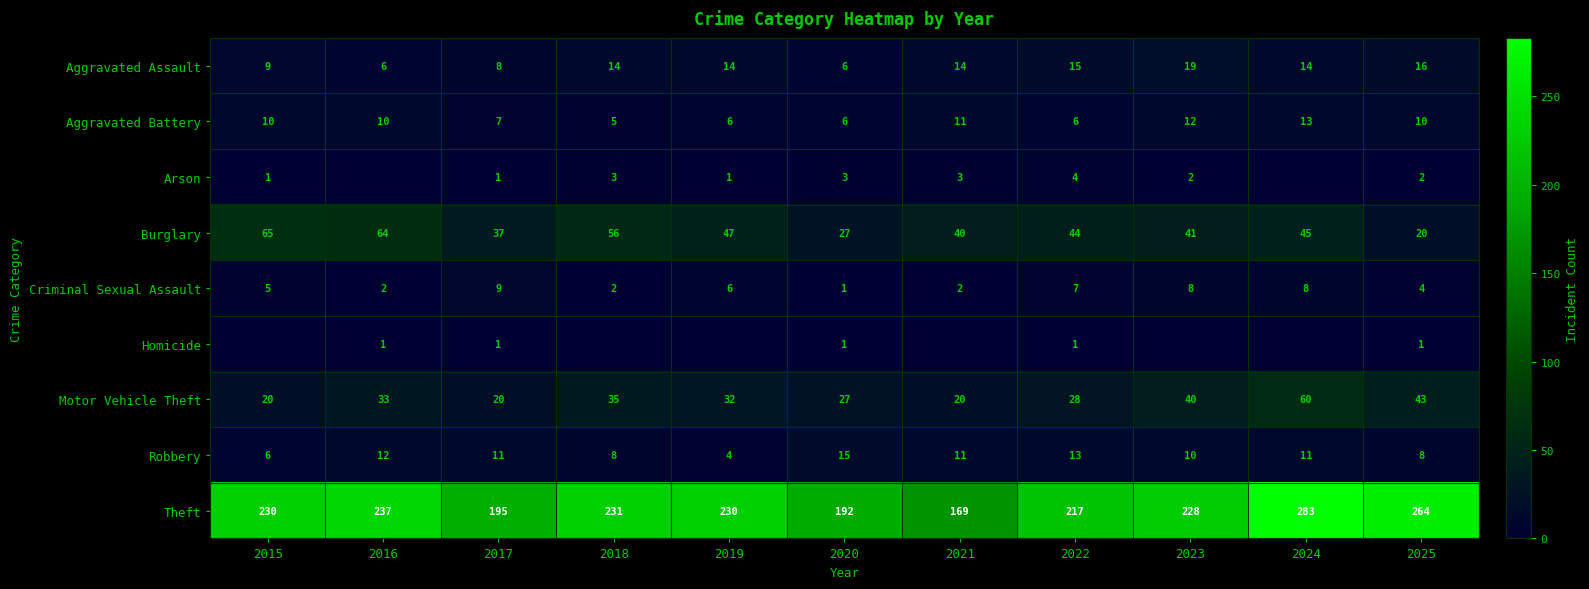

Where is Burglary nearest to the value 42?

2023